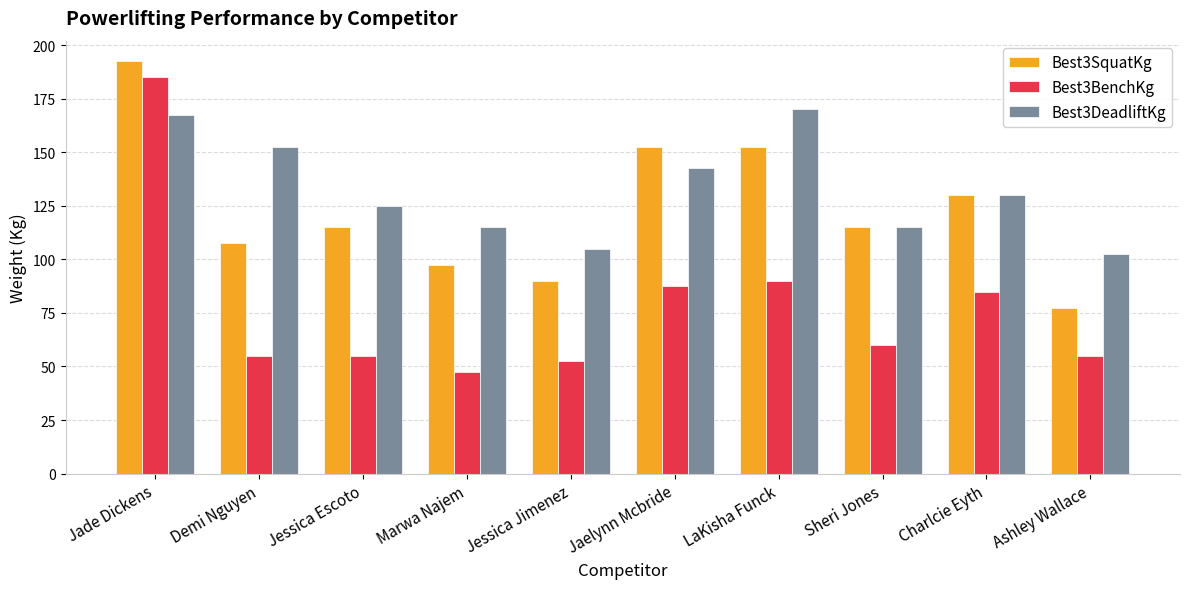

At how many categories does at least one series exceed 127?

5